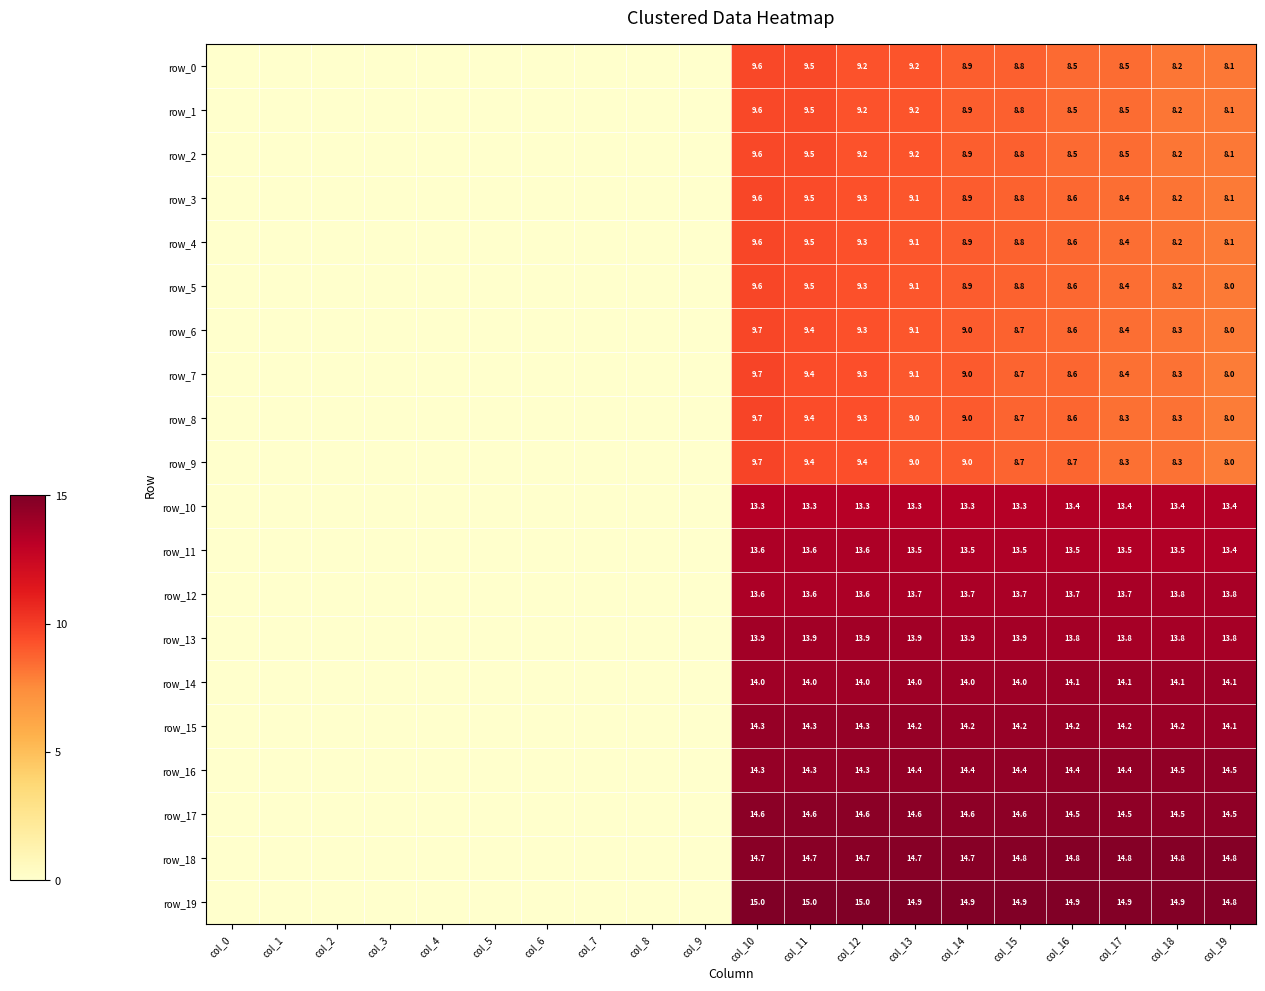

True or false: row_18 has a value of 14.7 at col_10.

True